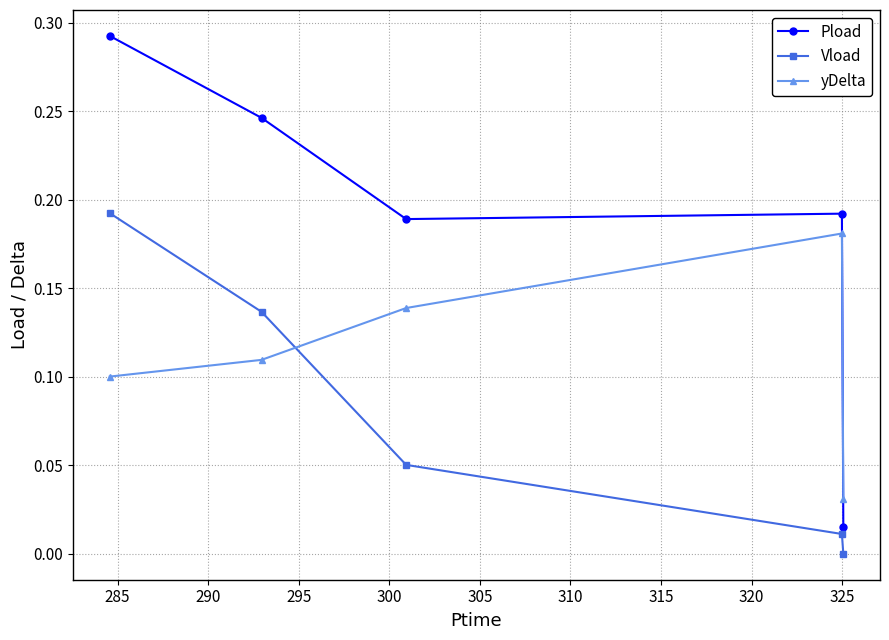

True or false: Pload and Vload intersect in this chart.

False